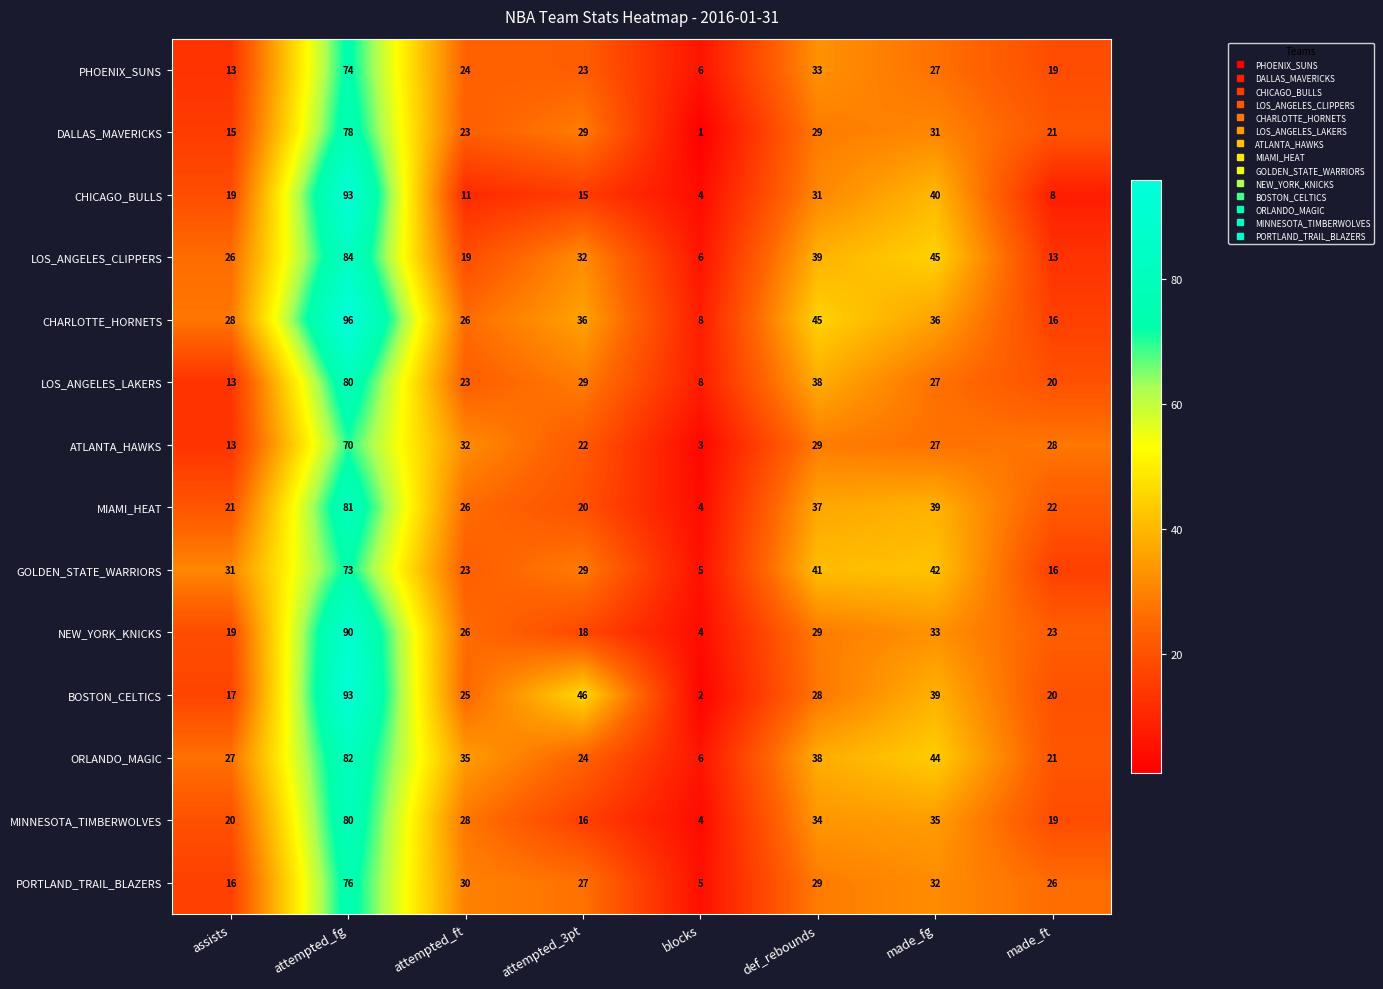

Rank the categories by NEW_YORK_KNICKS value from lowest to highest.

blocks, attempted_3pt, assists, made_ft, attempted_ft, def_rebounds, made_fg, attempted_fg